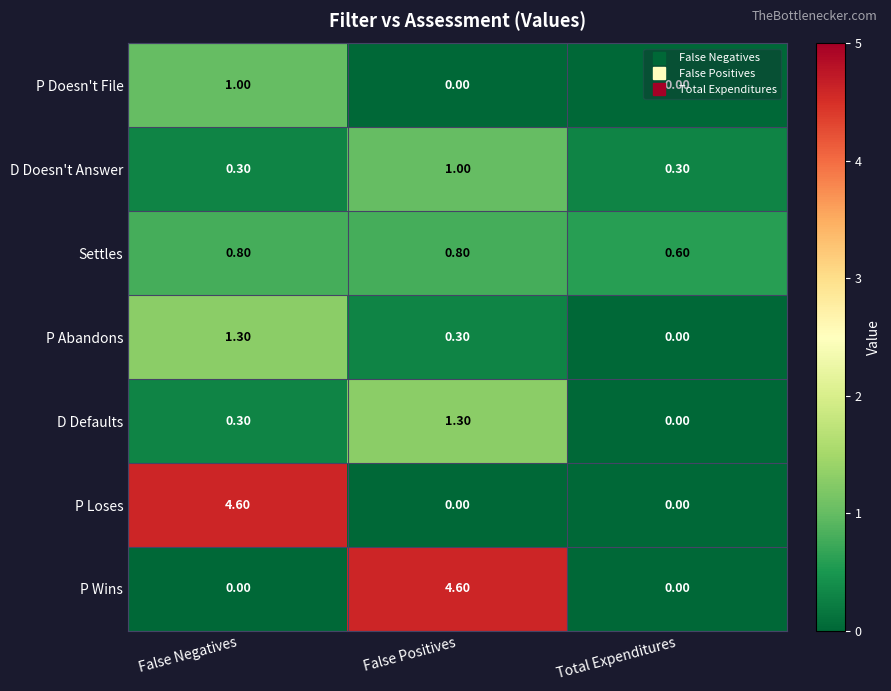

What is the difference between the P Abandons values at False Positives and Total Expenditures?

0.3